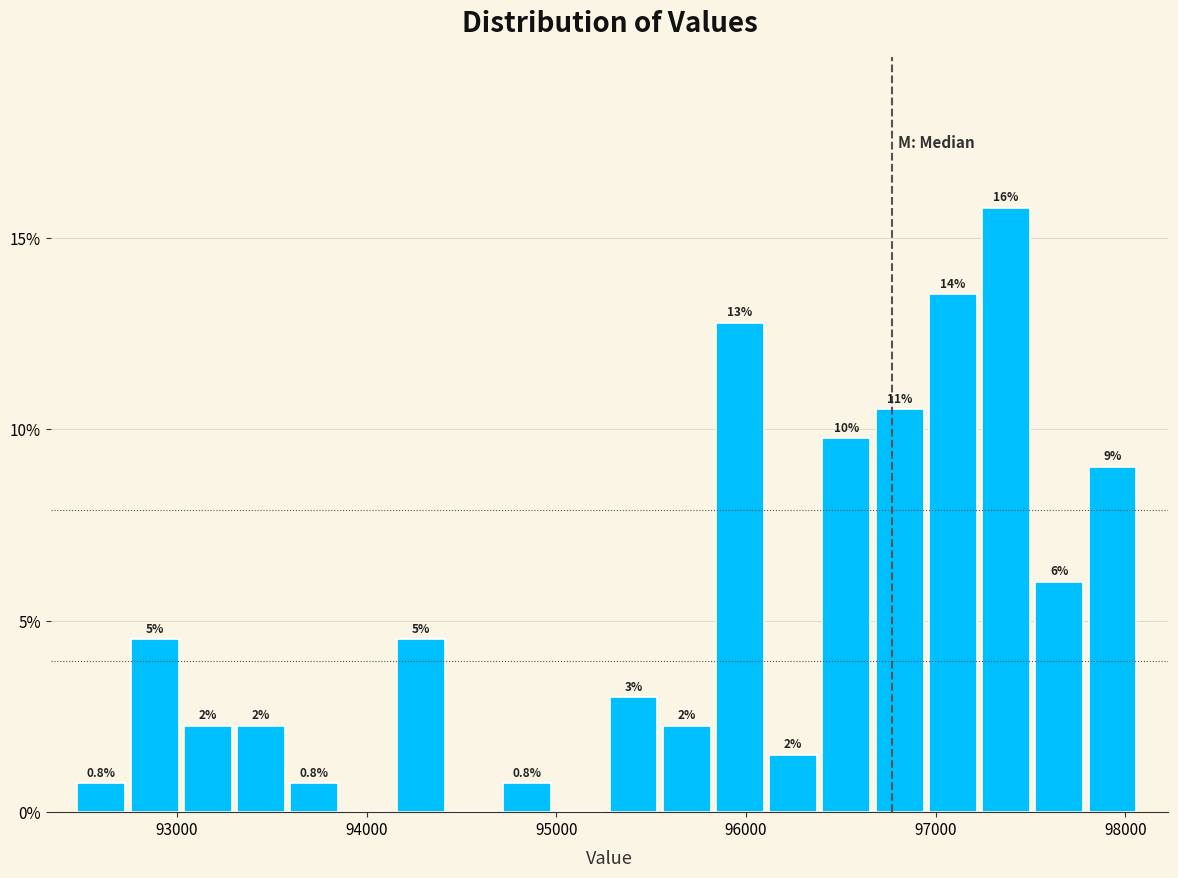

Read against the x-axis, roughly where is the centre of the tallest bar?

97400